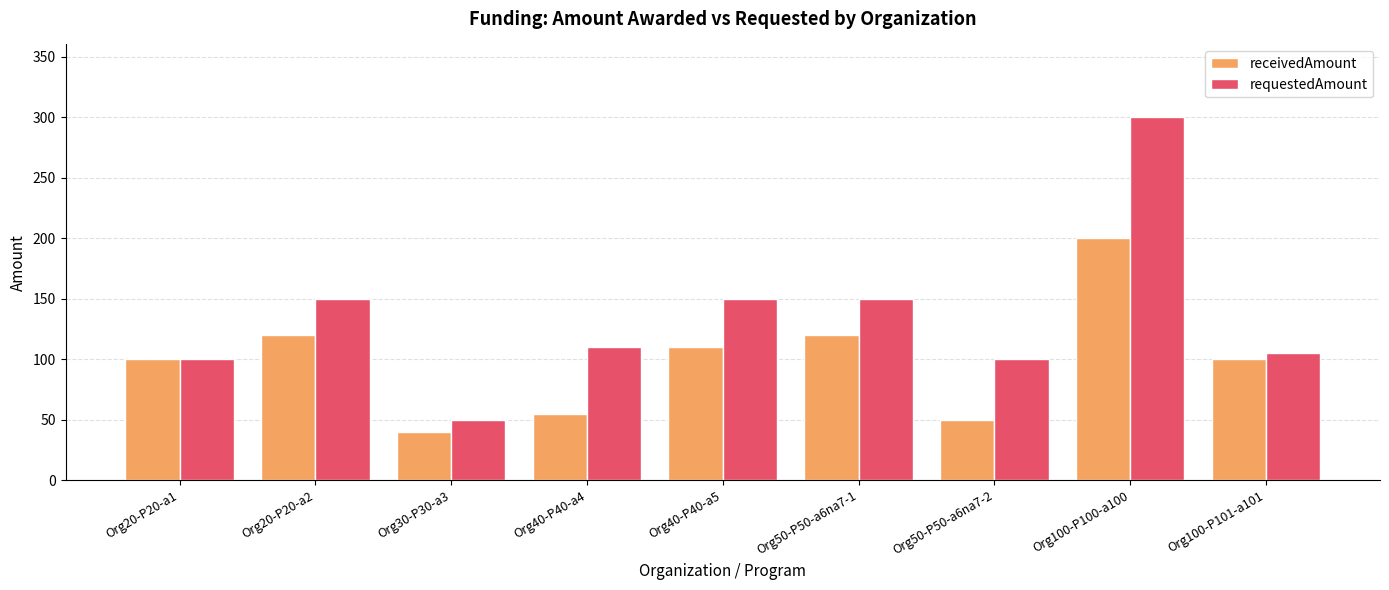

Between Org40-P40-a4 and Org100-P100-a100, which series saw the biggest shift?

requestedAmount